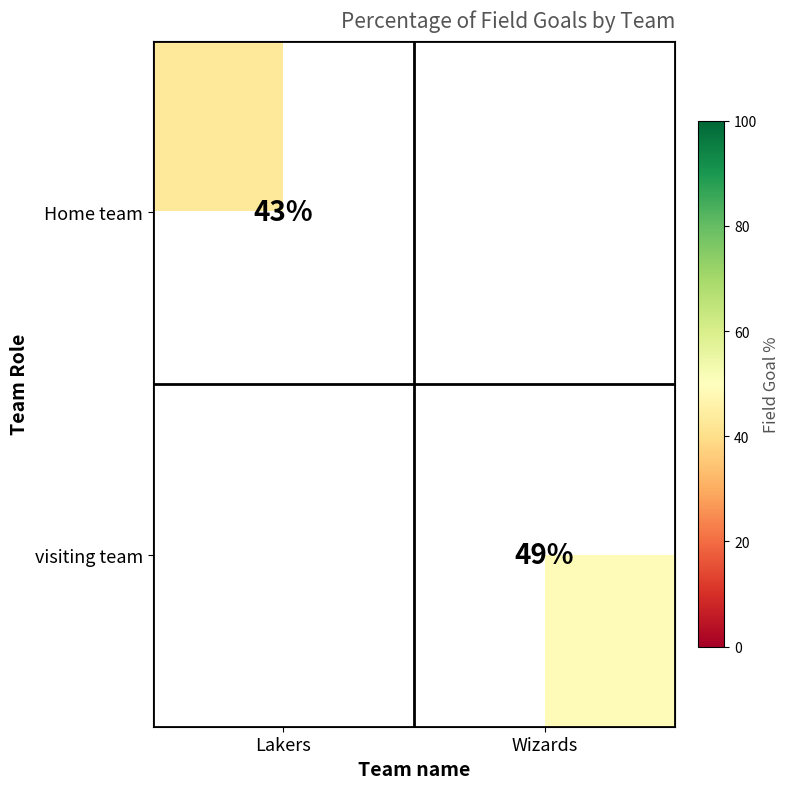

The value of Home team at Lakers is 24. True or false?

False